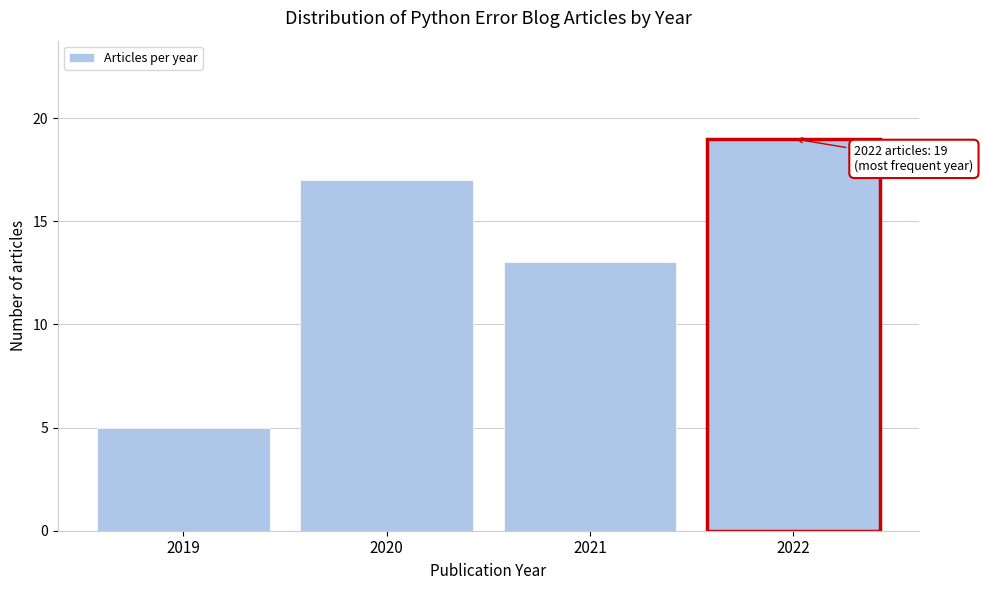

Reading right to left, what are all the values shown in this chart?

2022=19	2021=13	2020=17	2019=5